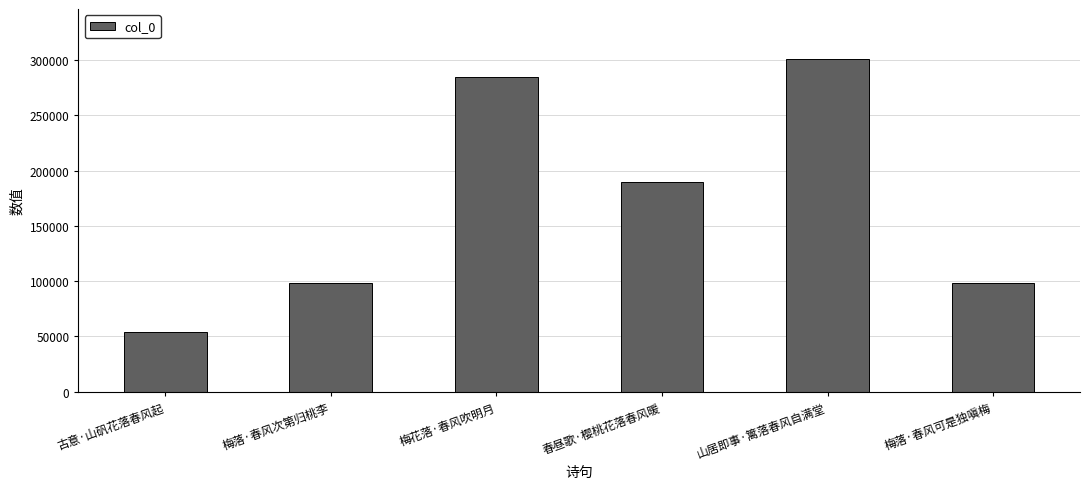

Approximately how many times larger is the value at 梅落·春风次第归桃李 compared to 梅落·春风可是独嗔梅?

1.0